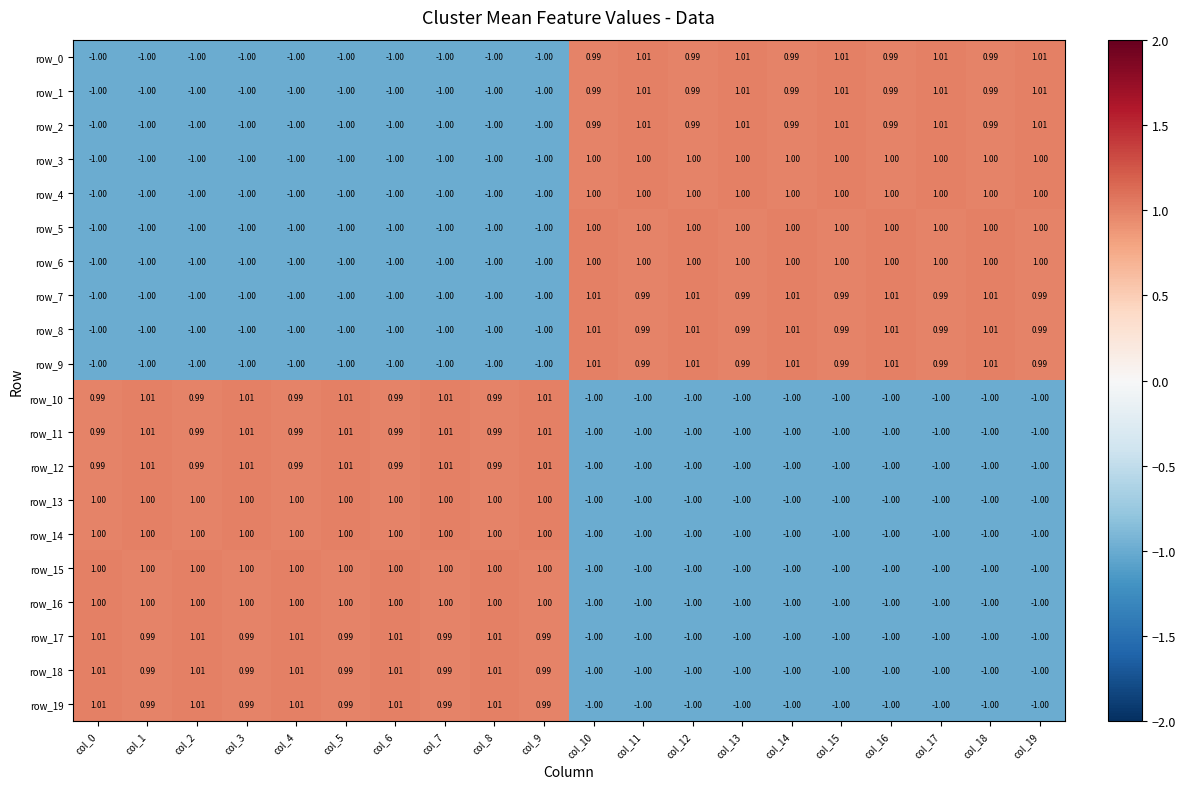

At how many categories does at least one series exceed 0?

20